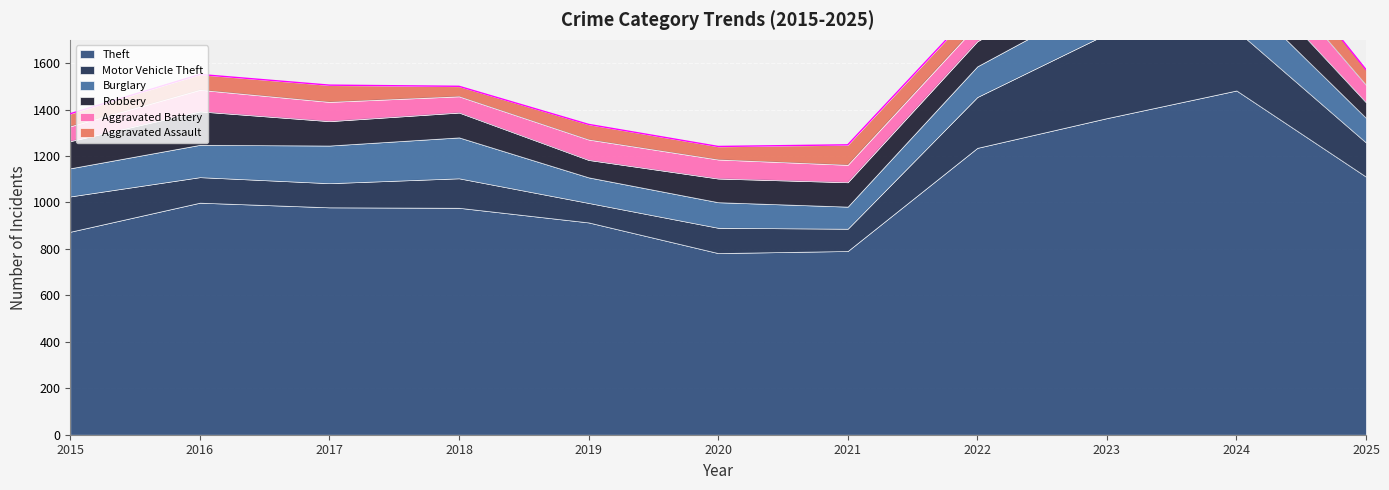

How many lines are shown in the chart?

6